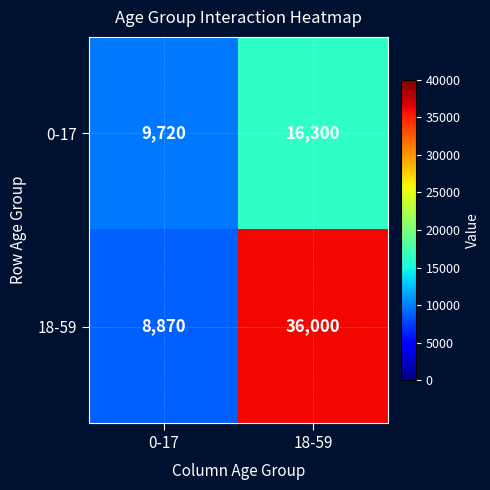

Reading left to right, transcribe all the data shown in this chart.

0-17: 0-17=9720	18-59=16300
18-59: 0-17=8870	18-59=36000